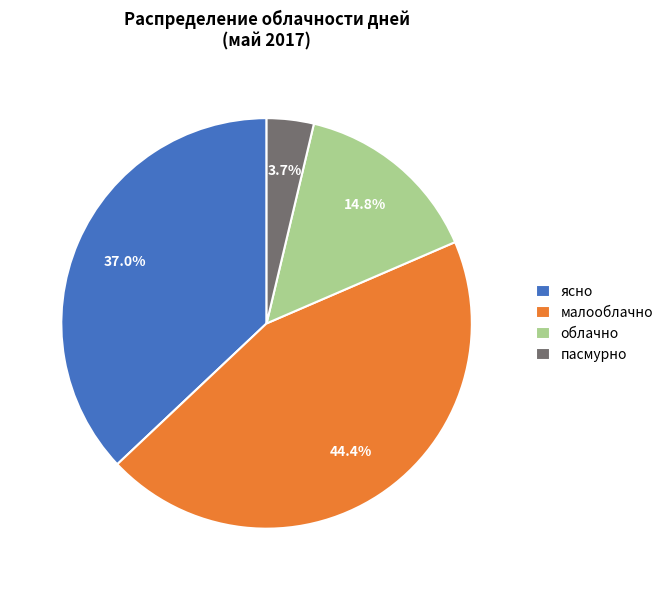

To the nearest percent, what percentage of the pie is облачно?

15%